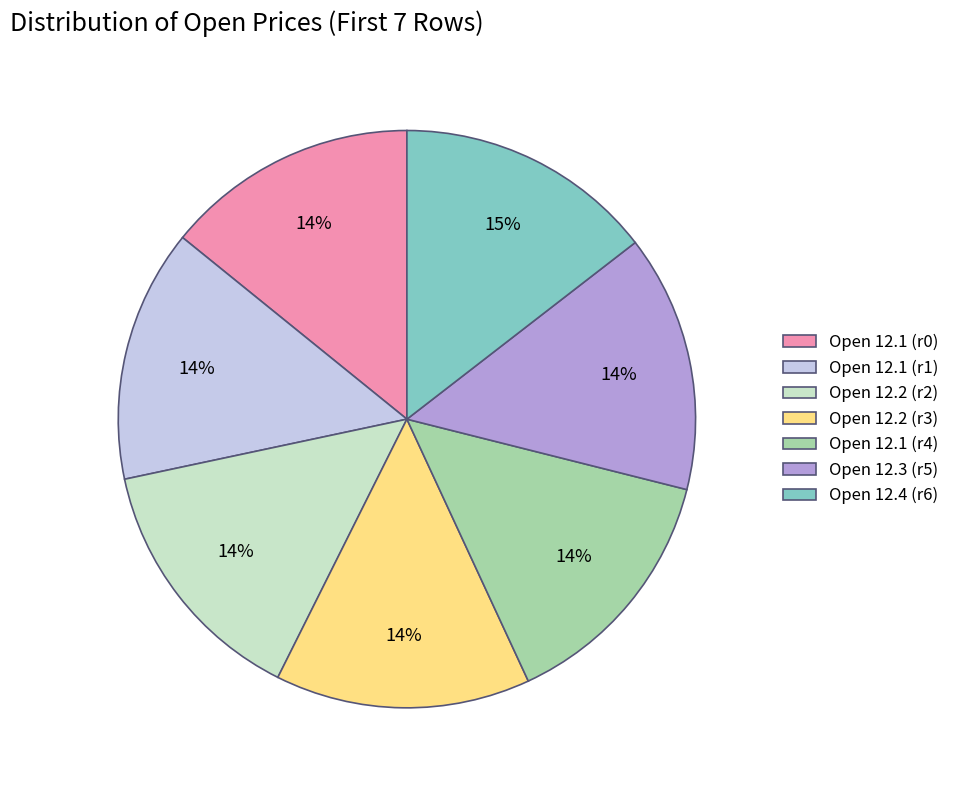

Combined, do Open 12.2 (r2) and Open 12.1 (r1) account for over 50%?

No